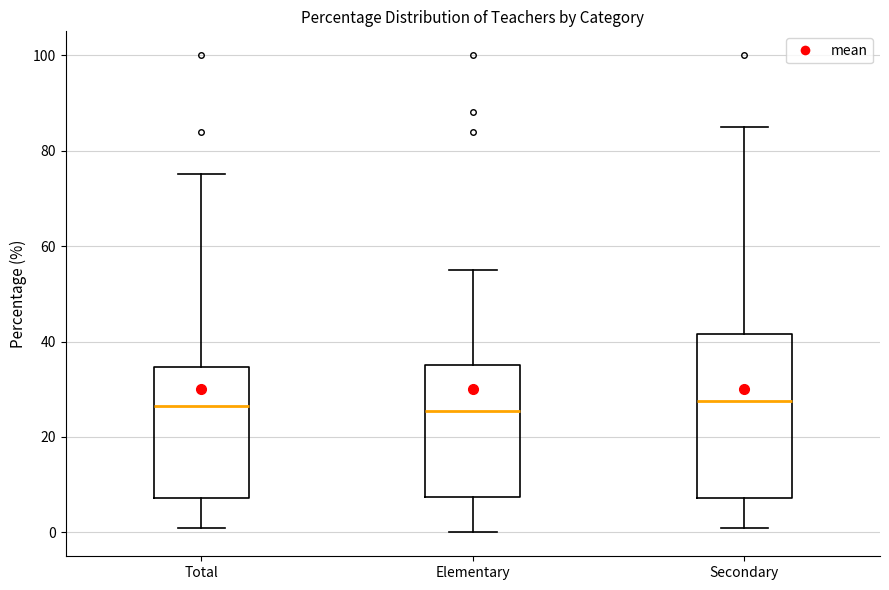

Reading left to right, transcribe this box plot: for each box, give where its median line is, the range the box spans, and where its two whiskers end, as read against the y-axis. The values are not printed on the chart, so give them approximately, as read against the axis.

Total: median 26, box 8 to 34, whiskers 2 to 76
Elementary: median 26, box 8 to 36, whiskers 0 to 56
Secondary: median 28, box 8 to 42, whiskers 2 to 86